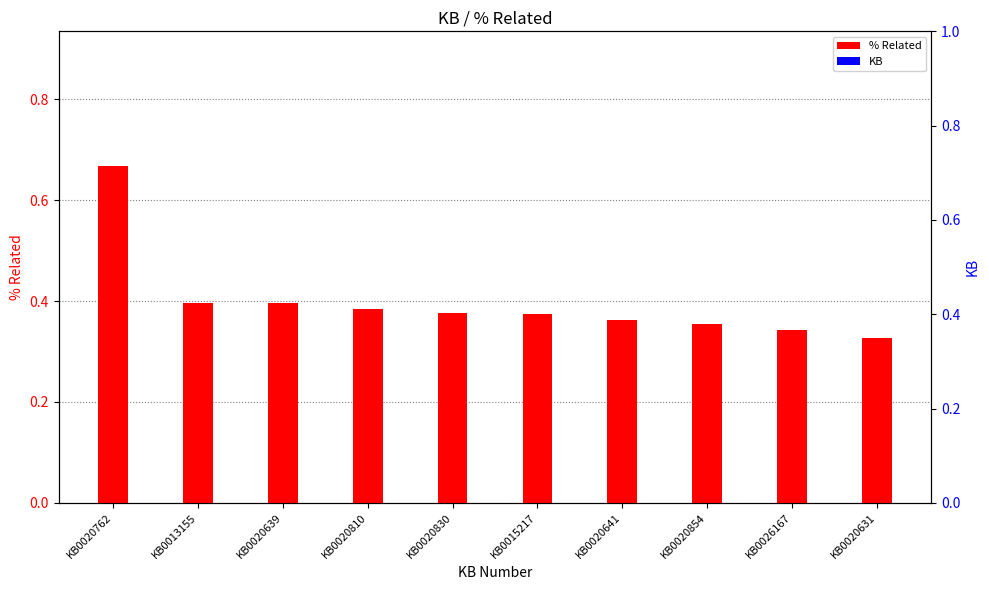

What is the spread (max minus min) of values at KB0020641?

0.4